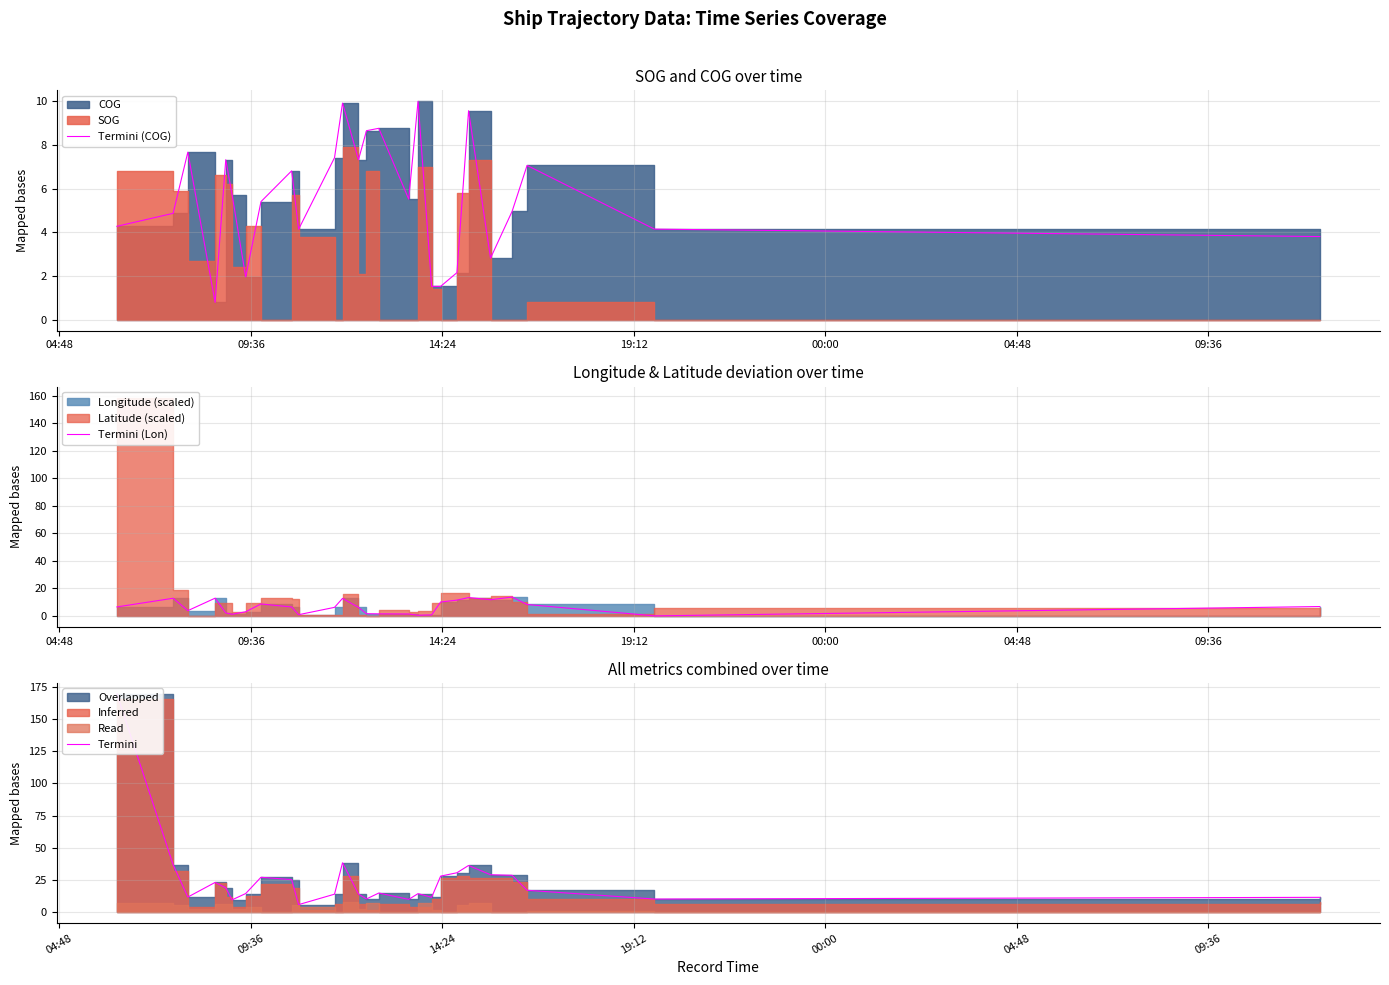

True or false: Termini and Termini (COG) intersect in this chart.

False